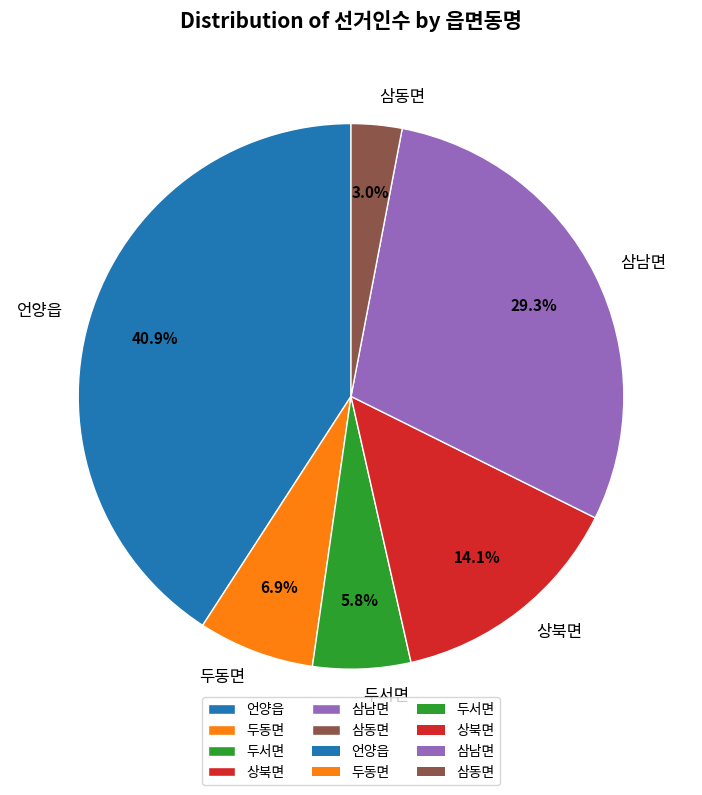

Is it true that 언양읍 is 32% of the pie?

False